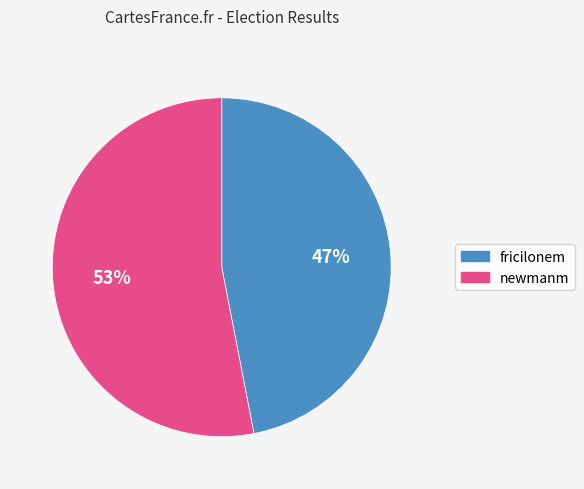

Combined, do newmanm and fricilonem account for over 50%?

Yes